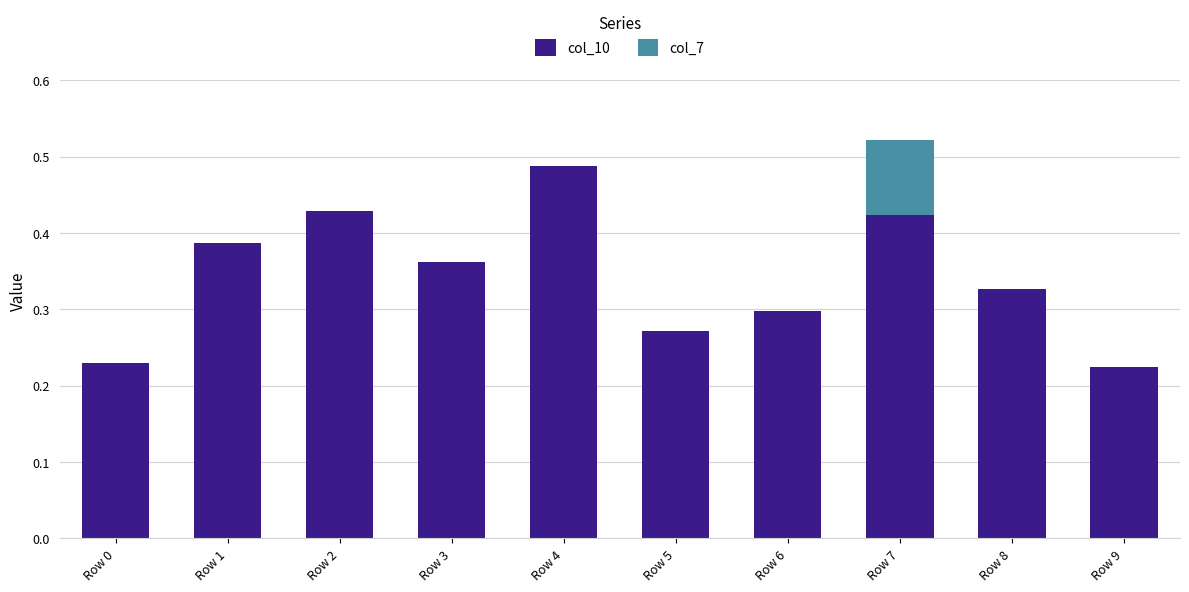

The value of col_10 at Row 1 is 0.5. True or false?

False